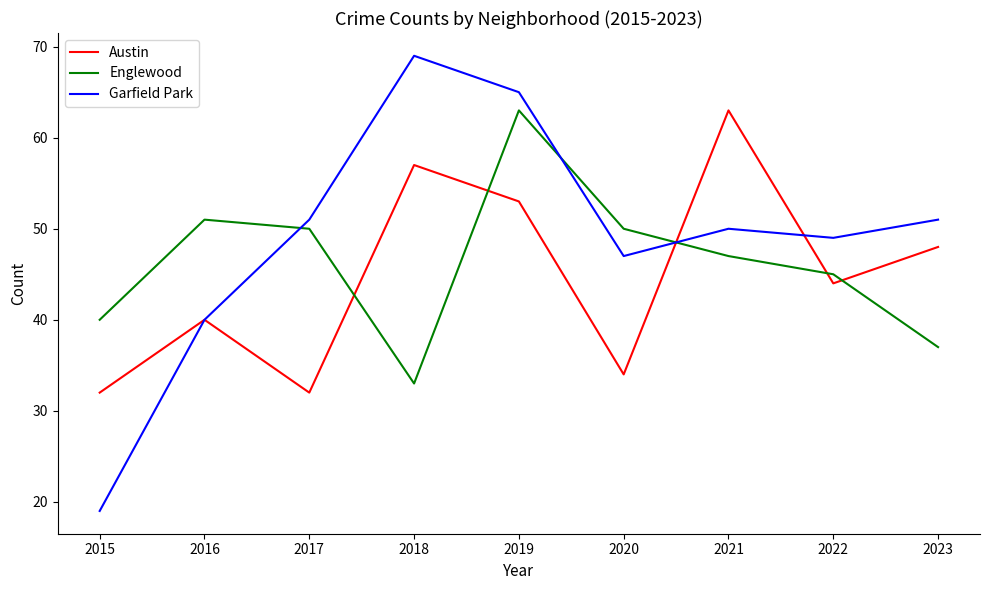

At which label is Englewood closest to 48?

2021